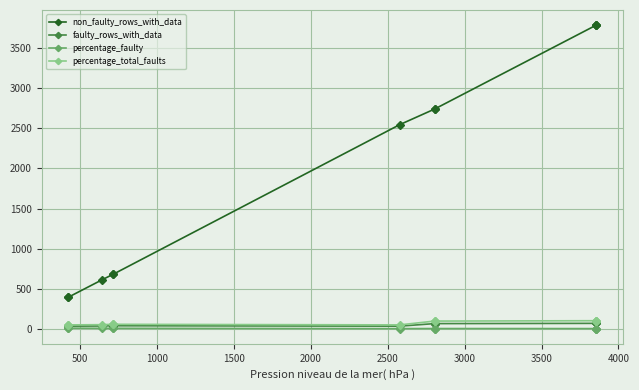

True or false: percentage_faulty and percentage_total_faults cross at least once.

False